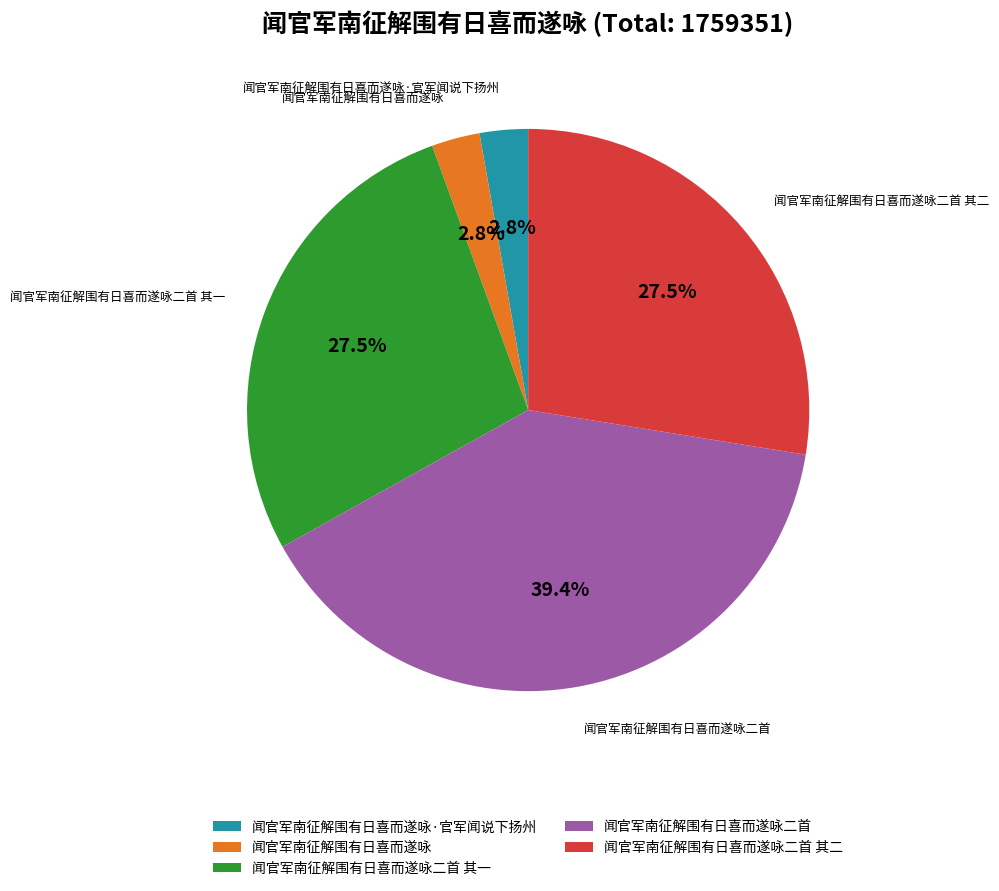

Combined, what portion of the pie is 闻官军南征解围有日喜而遂咏二首 其二 and 闻官军南征解围有日喜而遂咏·官军闻说下扬州?

30.3%